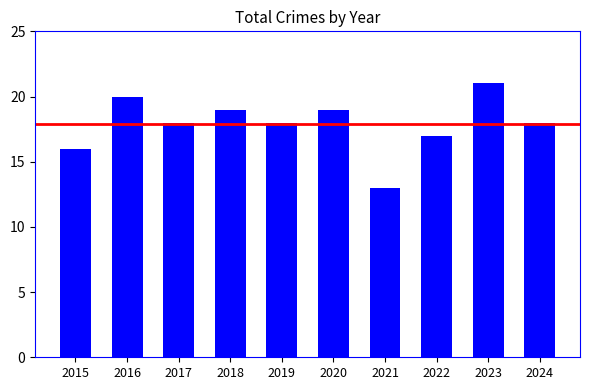

Reading left to right, what are all the values shown in this chart?

16	20	18	19	18	19	13	17	21	18